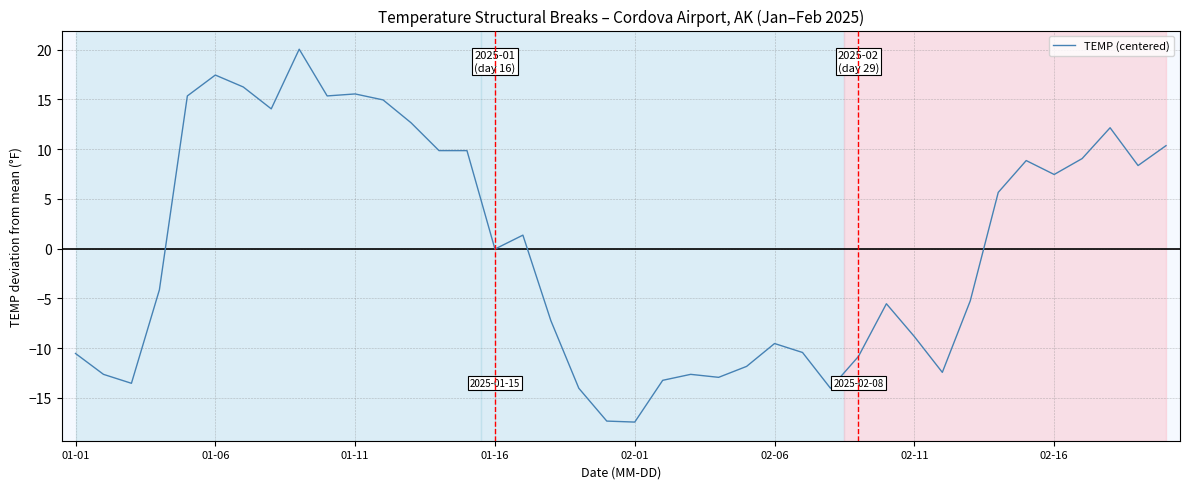

What is the minimum value shown in the chart?

-17.4